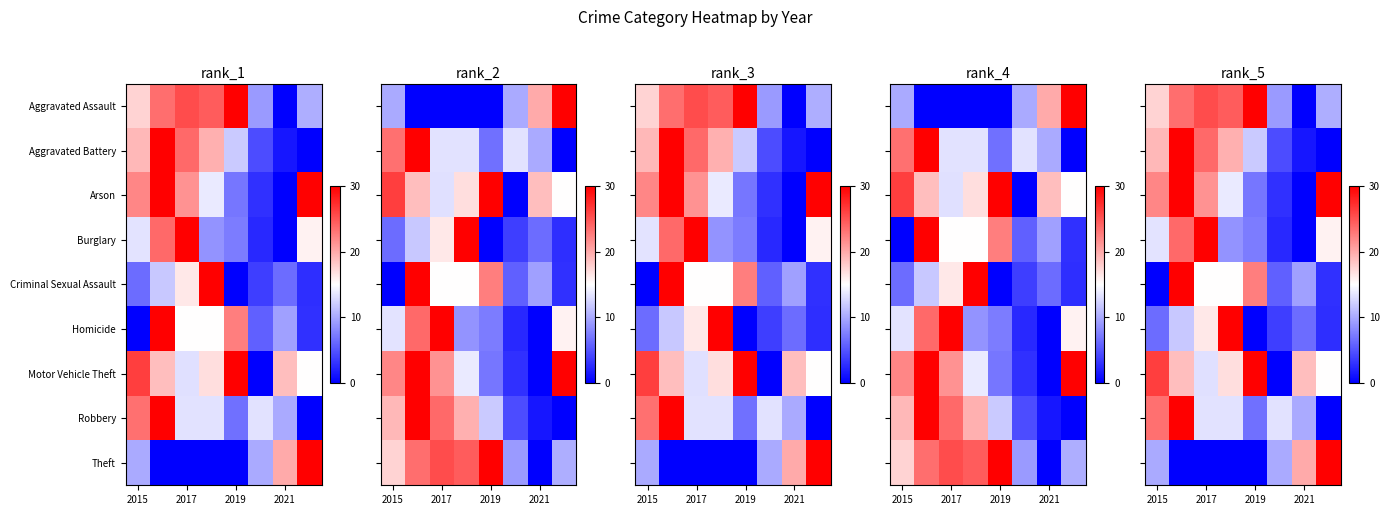

Is it true that Criminal Sexual Assault equals 38.5 at 2019?

False